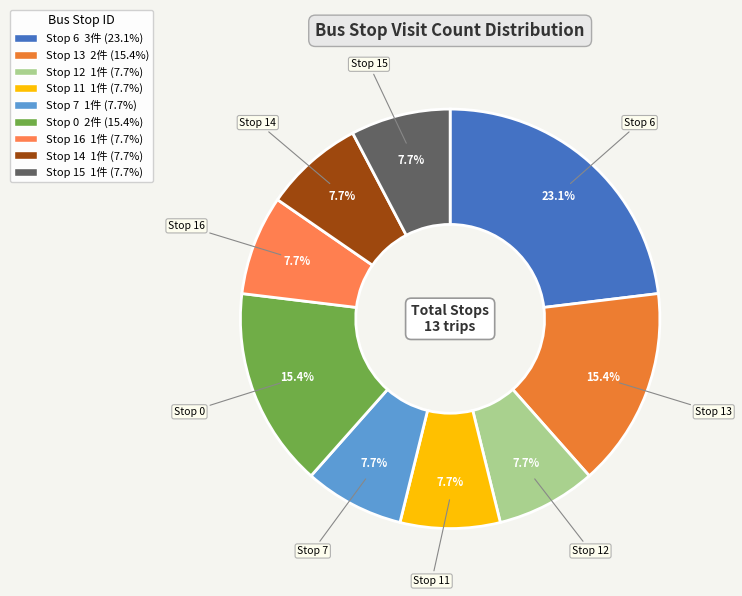

Between Stop 7 and Stop 6, which is larger?

Stop 6